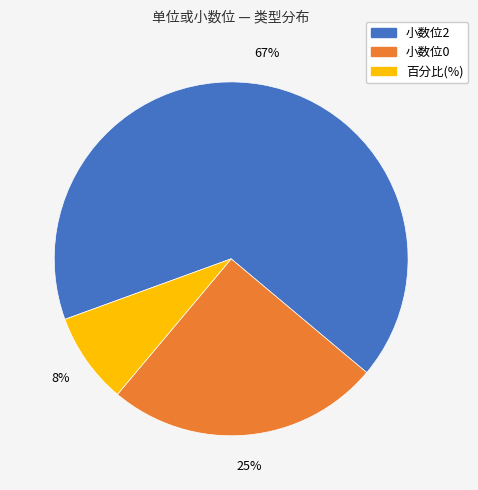

To the nearest percent, what is the average slice percentage?

33%